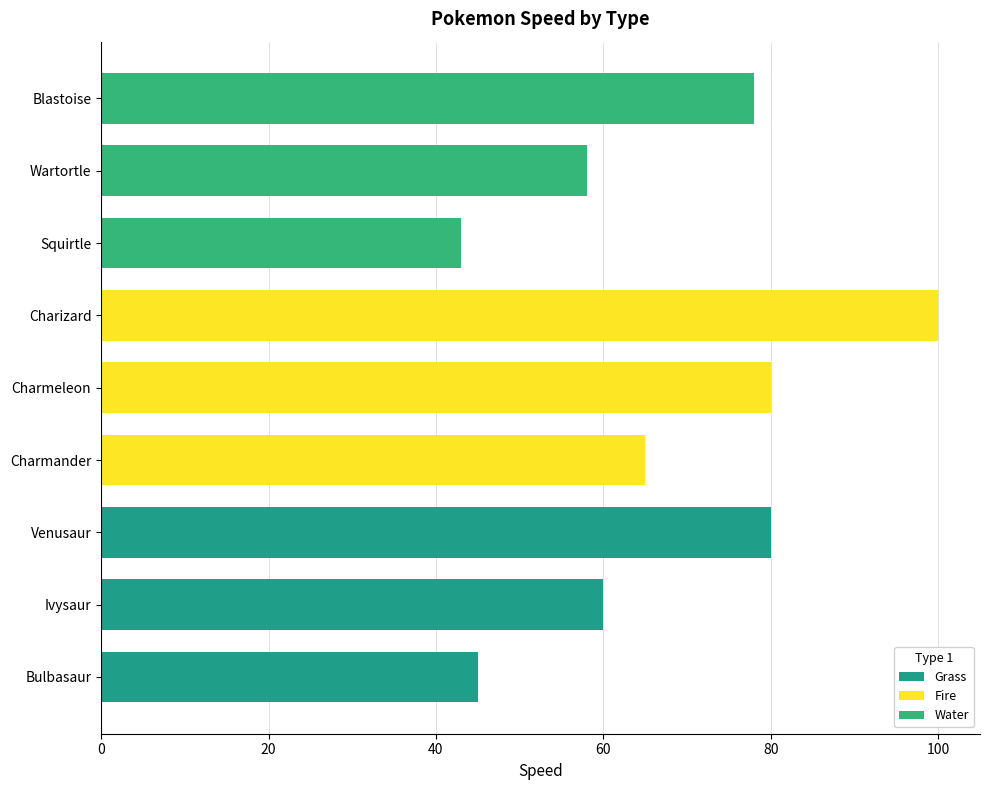

Are the bars horizontal?

Yes